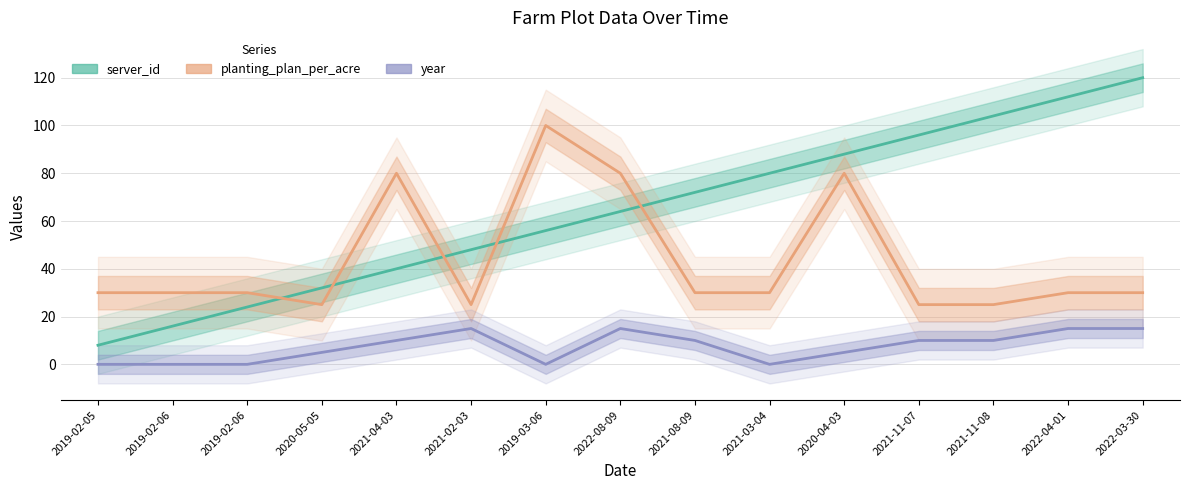

True or false: year and server_id intersect in this chart.

False